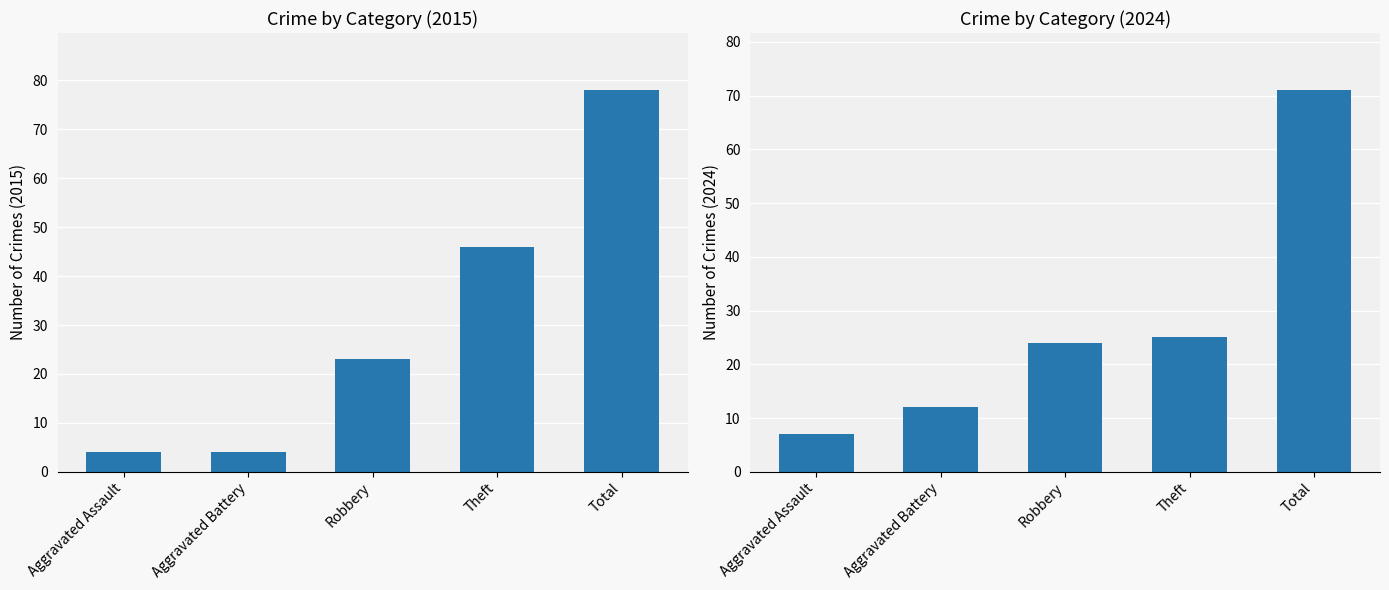

Is it true that 2015 equals 52 at Total?

False